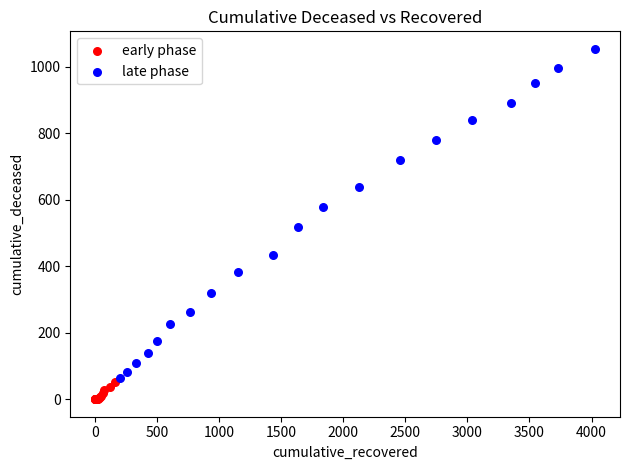

Which series contains the highest Y value?

late phase